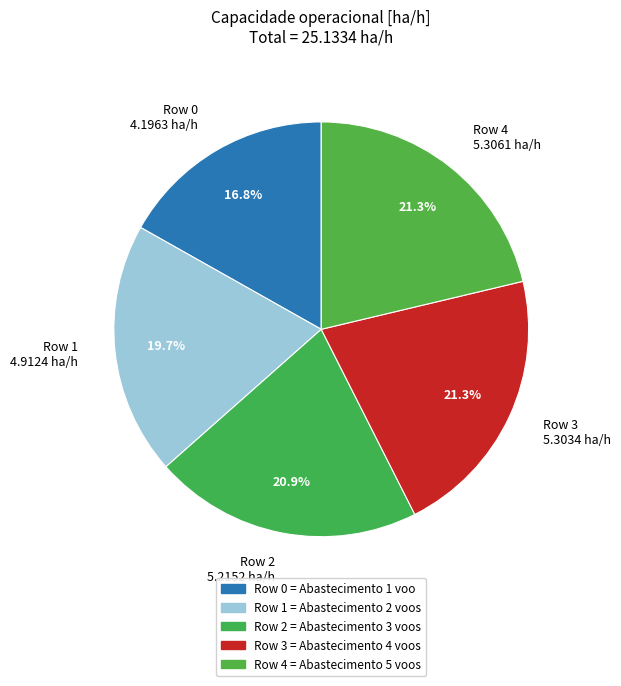

What percentage do Row 4 and Row 1 together represent?

41.0%